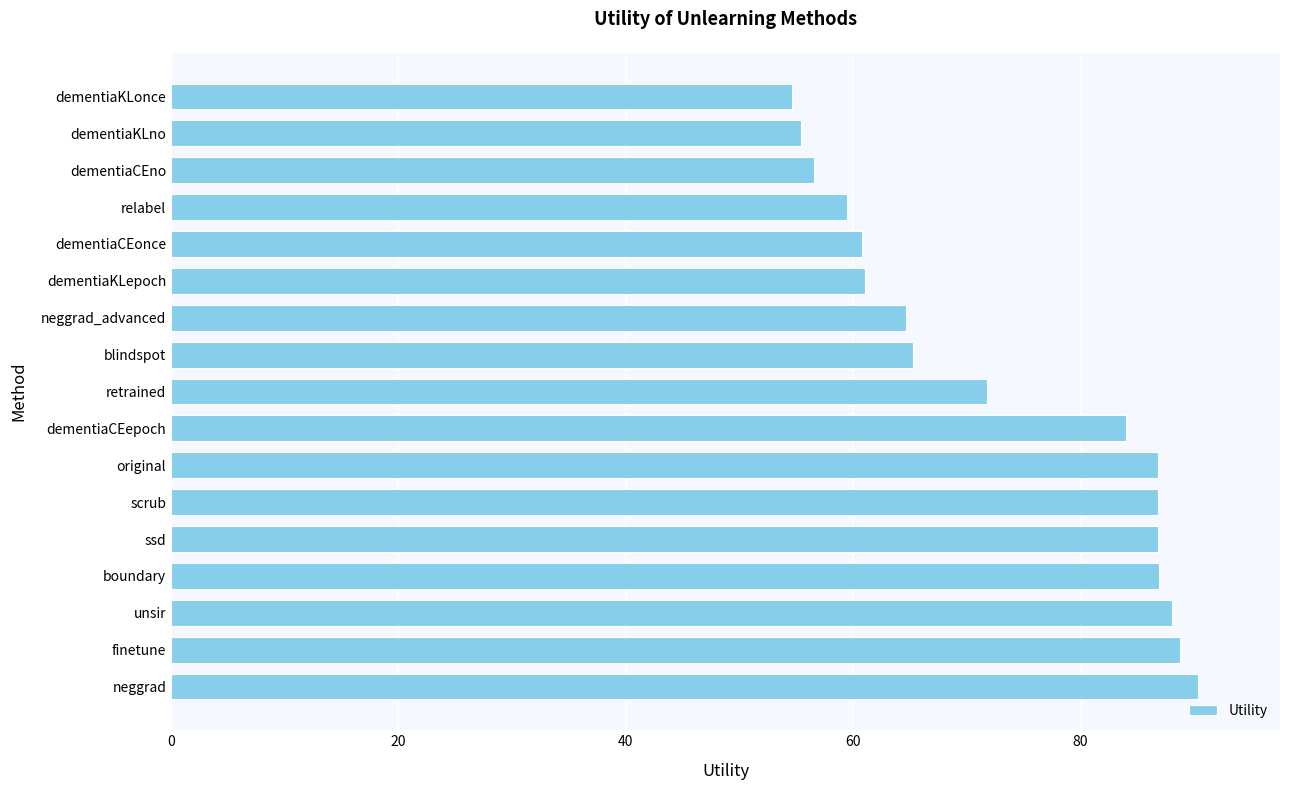

What value does the data have at finetune?

88.7